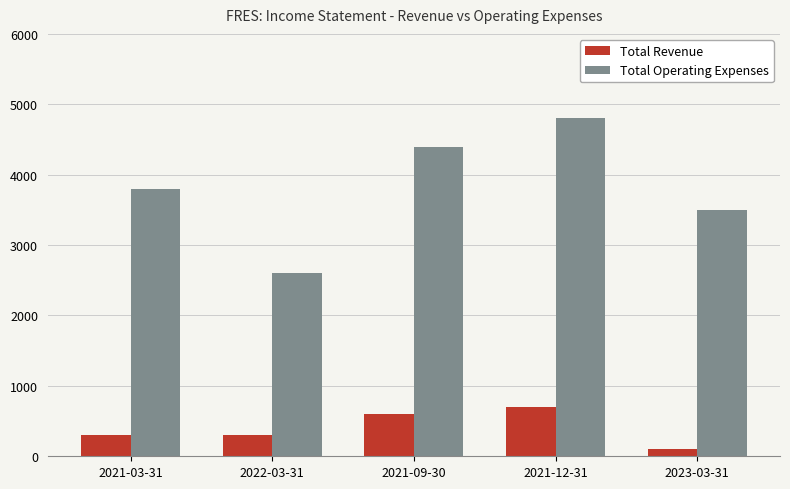

At which category is the sum across all series the highest?

2021-12-31